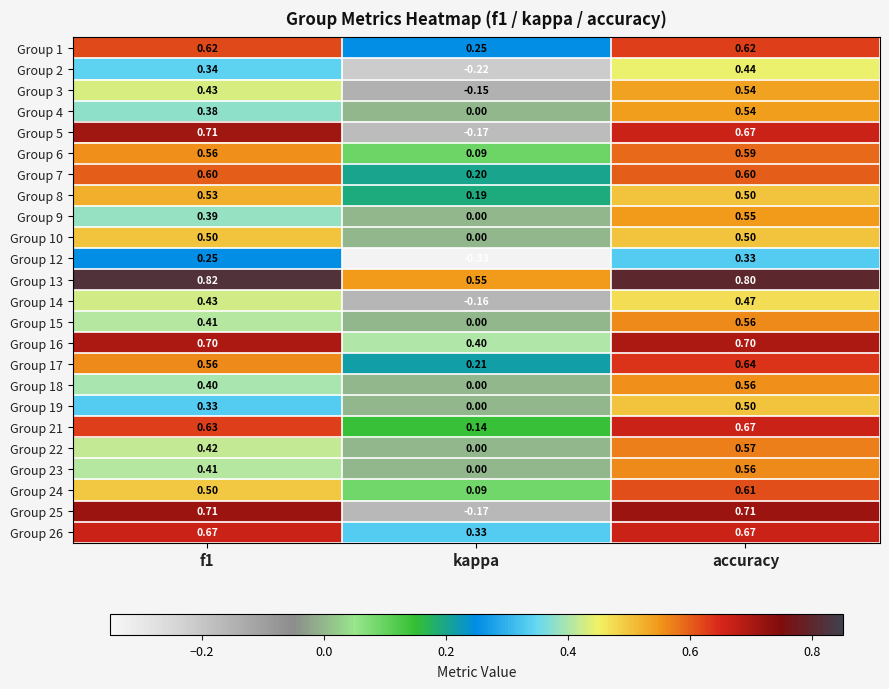

At which category is the sum across all series the highest?

accuracy